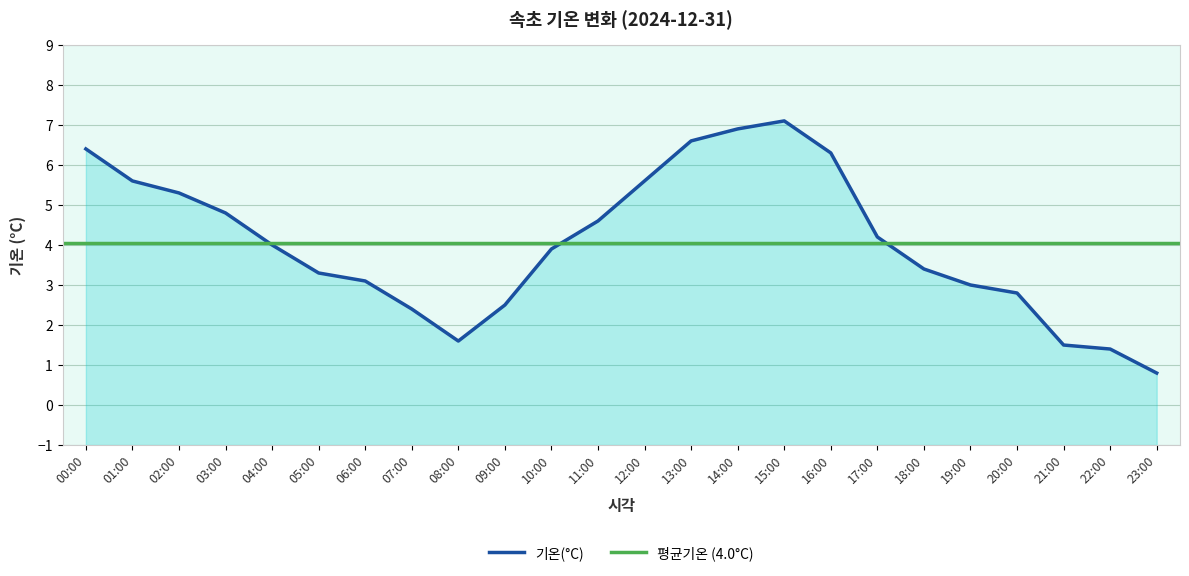

Reading right to left, what are all the values shown in this chart?

0.8	1.4	1.5	2.8	3.0	3.4	4.2	6.3	7.1	6.9	6.6	5.6	4.6	3.9	2.5	1.6	2.4	3.1	3.3	4.0	4.8	5.3	5.6	6.4